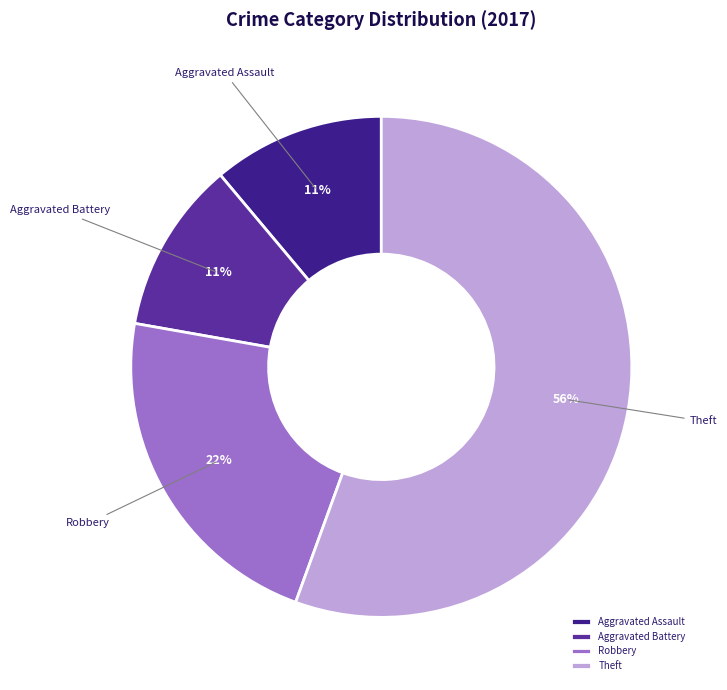

What percentage is the Aggravated Assault slice, to the nearest percent?

11%